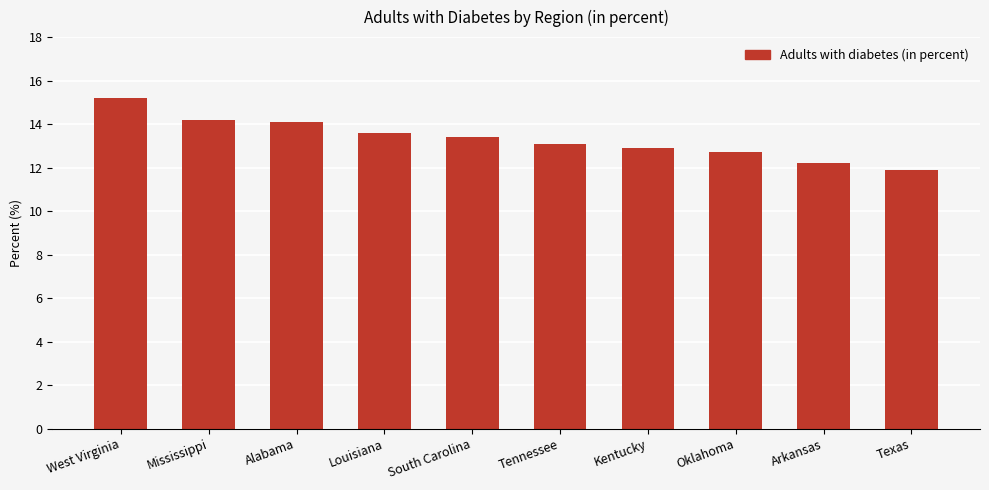

Which has a higher value, Alabama or Arkansas?

Alabama